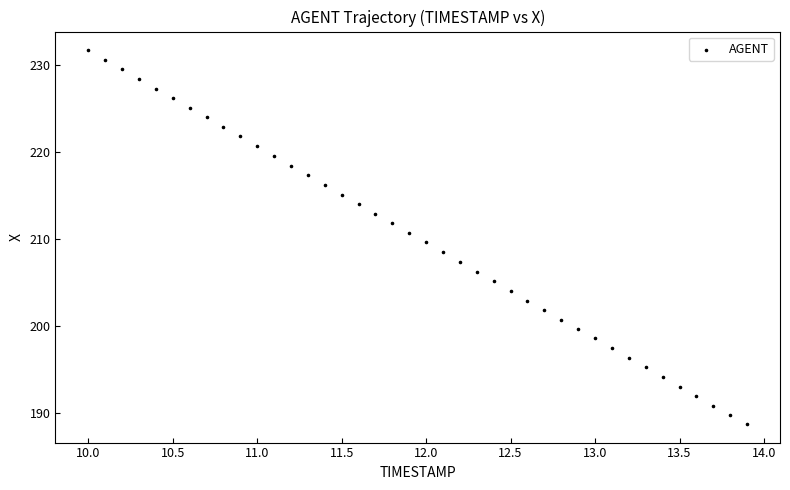

What is the range of Y values (max minus min)?

43.1